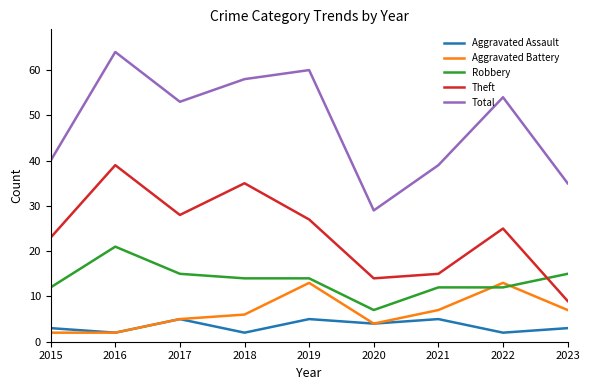

What is the minimum value for Aggravated Assault?

2